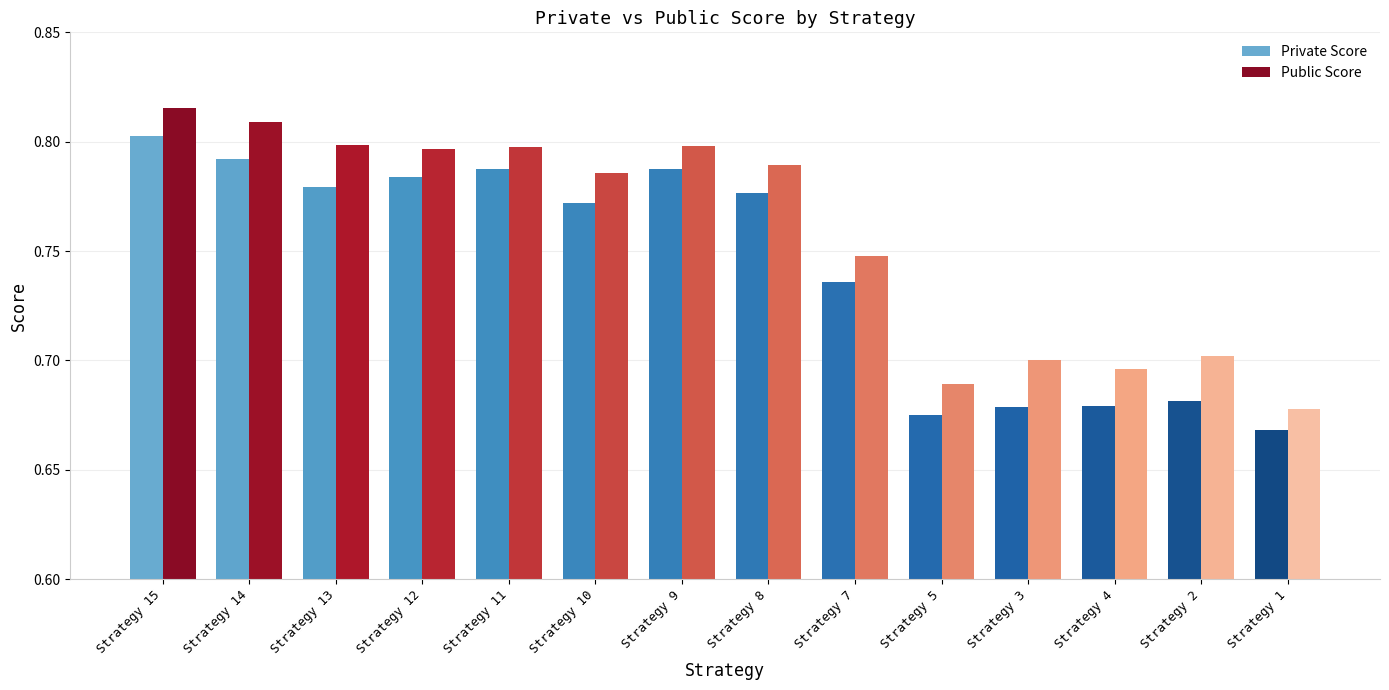

Is it true that Public Score equals 1.1 at Strategy 10?

False